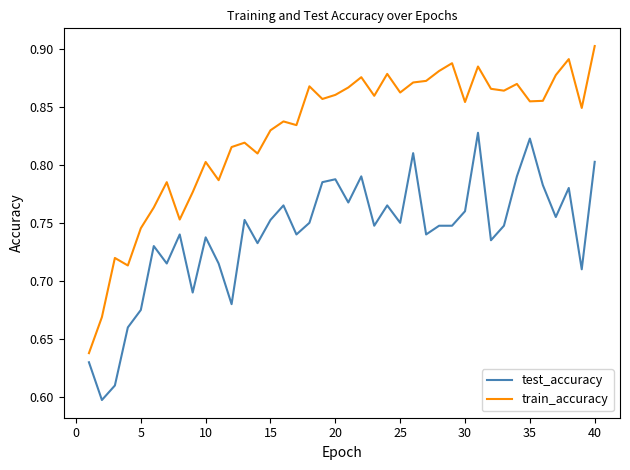

Which series has the largest range (max minus min)?

train_accuracy